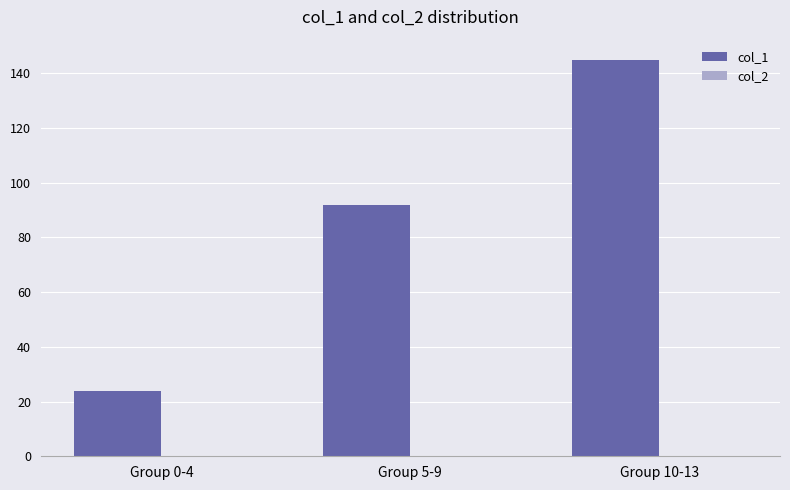

At which label is the value closest to 84?

Group 5-9